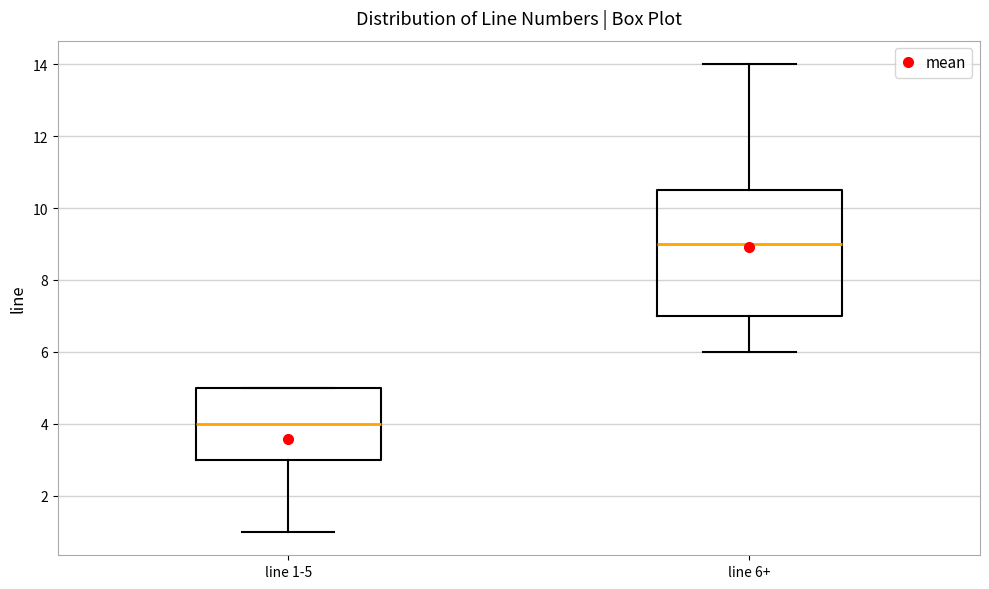

Reading left to right, transcribe this box plot: for each box, give where its median line is, the range the box spans, and where its two whiskers end, as read against the y-axis. The values are not printed on the chart, so give them approximately, as read against the axis.

line 1-5: median 4.0, box 3.0 to 5.0, whiskers 1.0 to 5.0
line 6+: median 9.0, box 7.0 to 10.6, whiskers 6.0 to 14.0